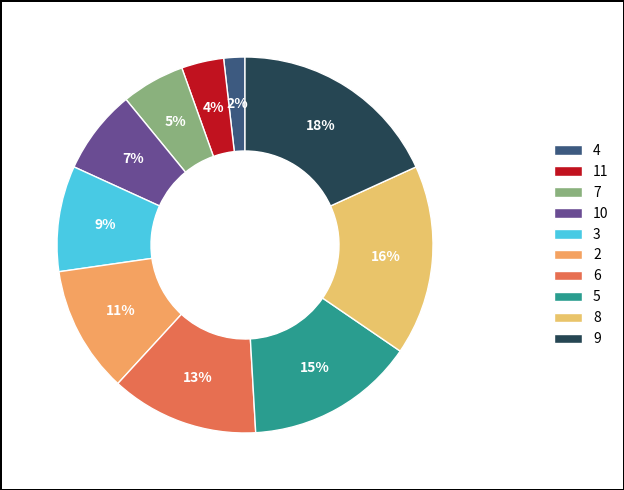

What is the ratio of the value at 6 to the value at 3?

1.4